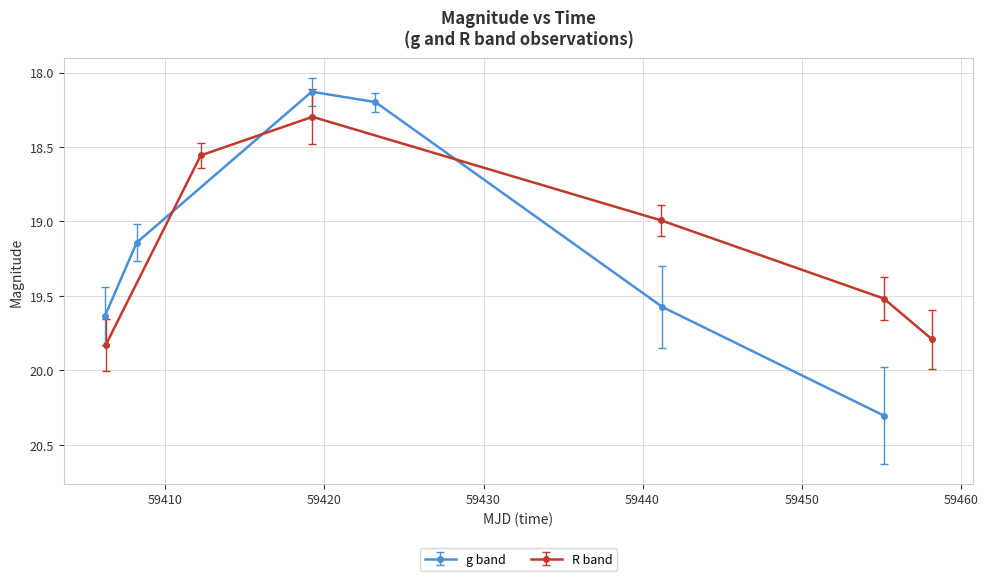

What is the highest value of the g band series?

20.3